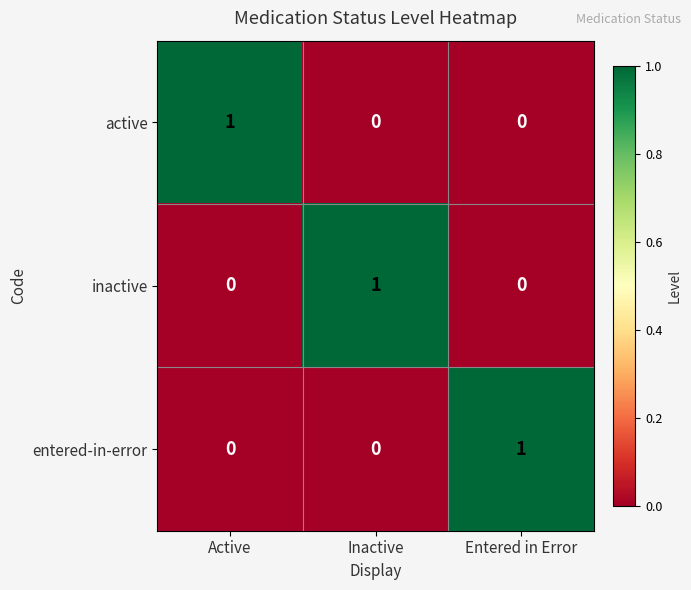

Reading left to right, transcribe all the data shown in this chart.

active: Active=1	Inactive=0	Entered in Error=0
inactive: Active=0	Inactive=1	Entered in Error=0
entered-in-error: Active=0	Inactive=0	Entered in Error=1